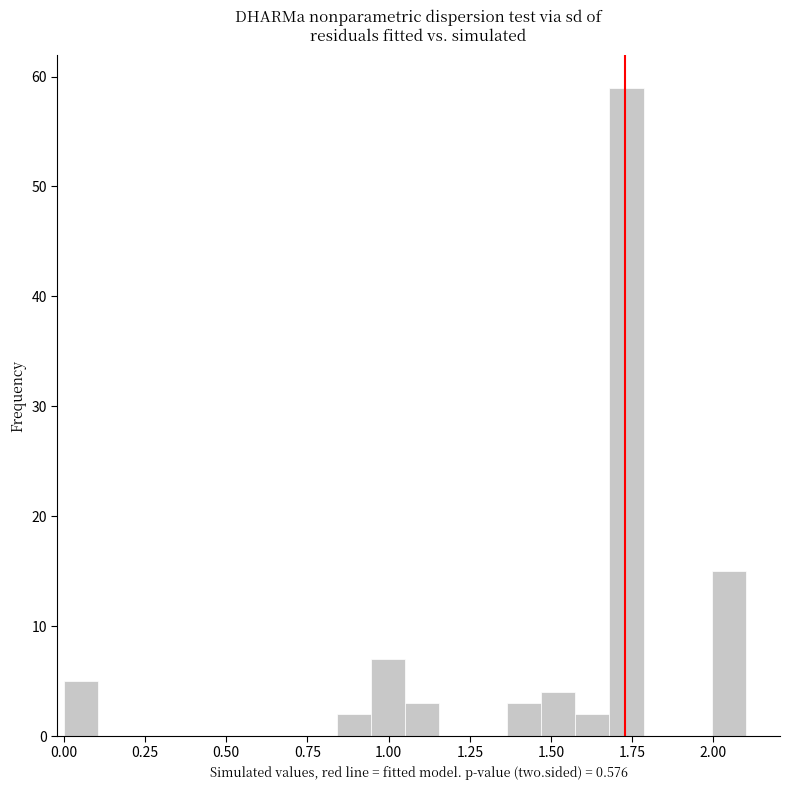

Around what value on the x-axis is the tallest bar? Give the approximate position of its centre, as read against the axis.

1.75